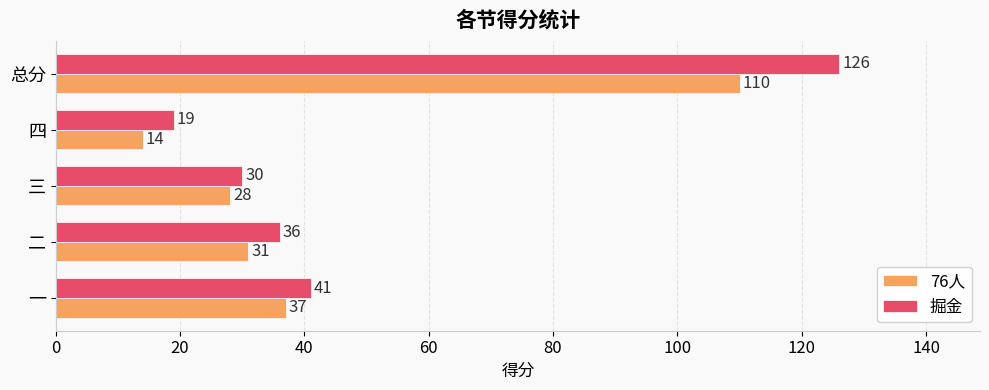

What is the smallest value displayed?

14